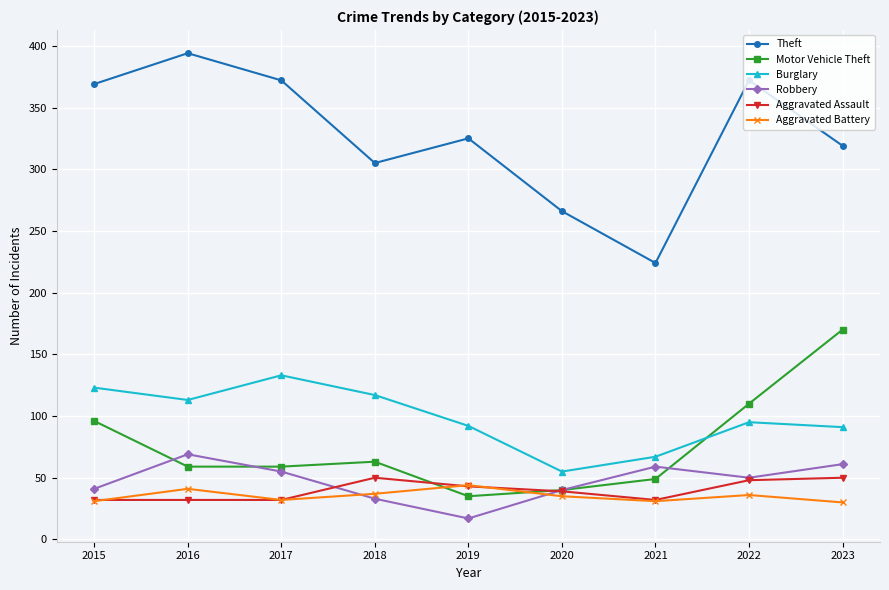

Where is the first local minimum for Robbery?

2019